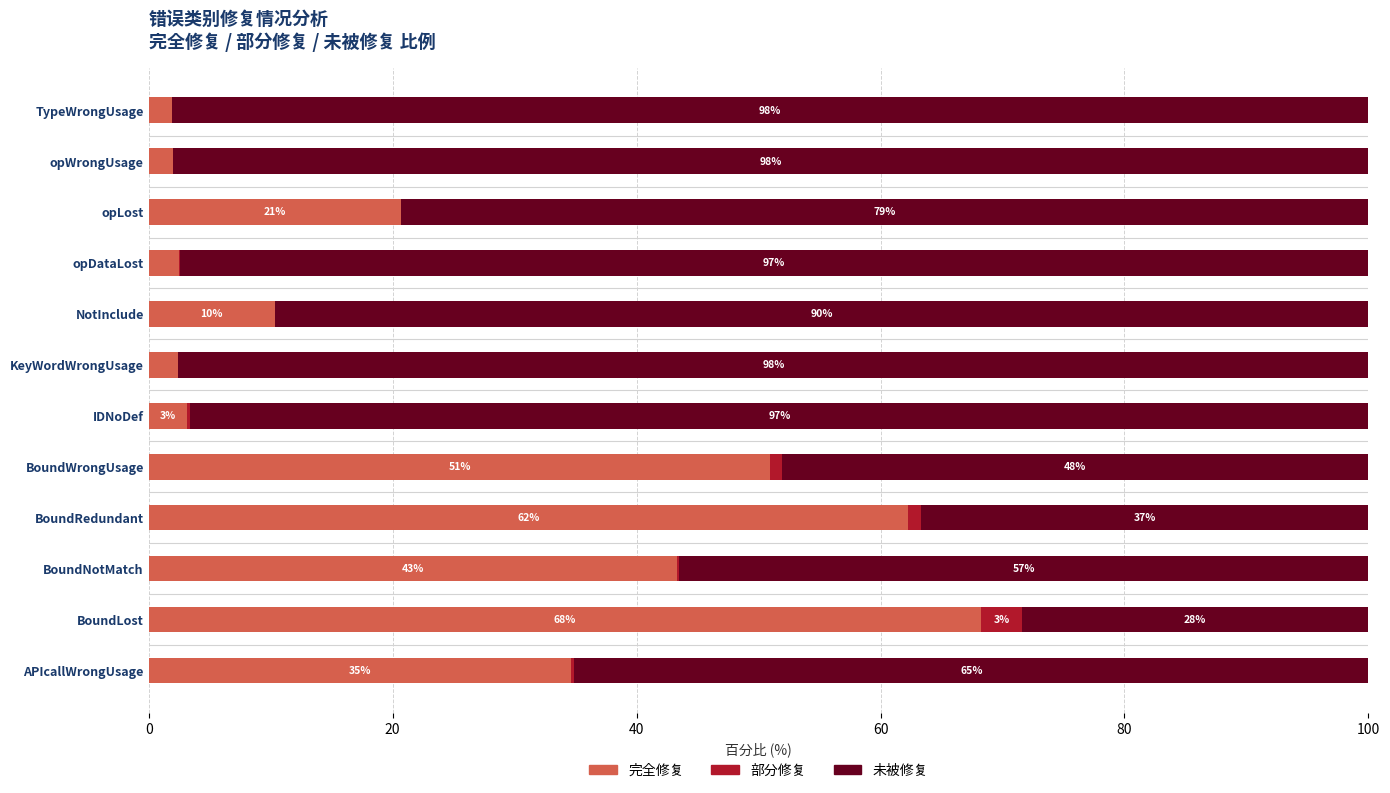

What is the total value across all series at opWrongUsage?

100.0